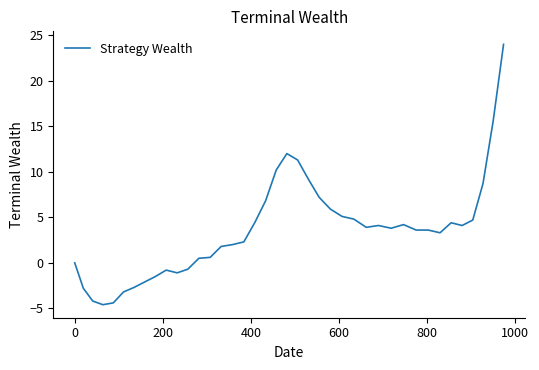

What is the maximum value shown in the chart?

24.0